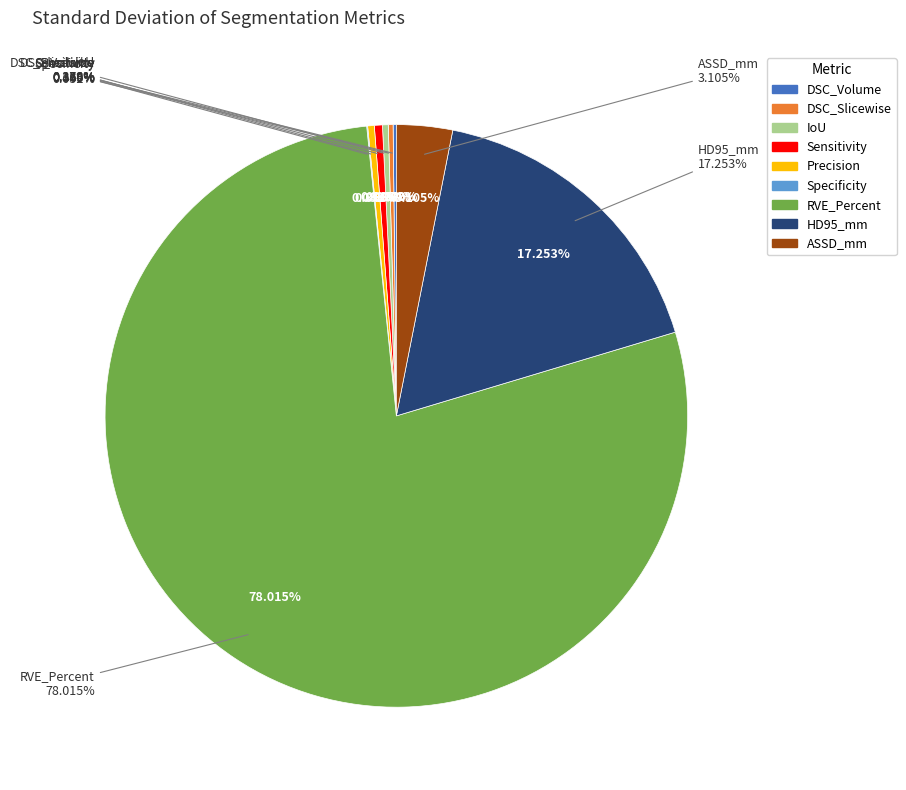

What portion of the pie excludes Precision?

99.6%